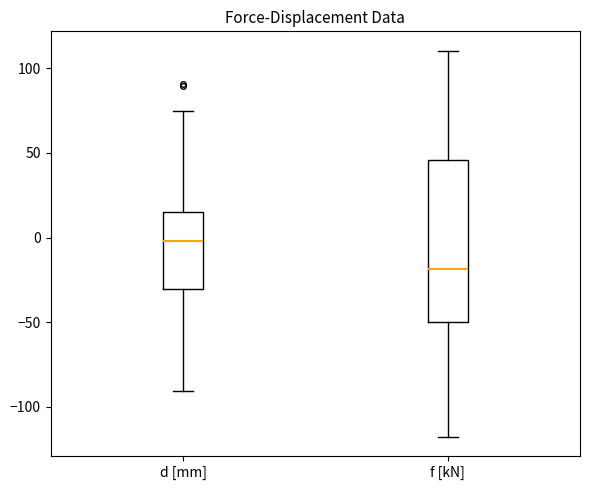

Where does the median line of the box for d [mm] sit on the y-axis? The values are not printed on the chart, so give them approximately, as read against the axis.

0